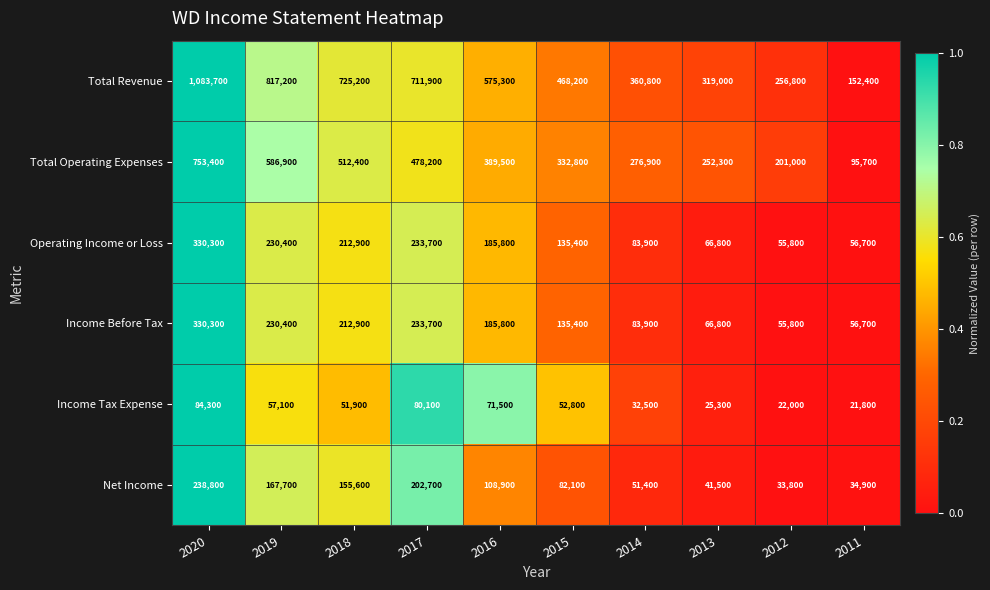

Where is Income Before Tax nearest to the value 193050?

2016